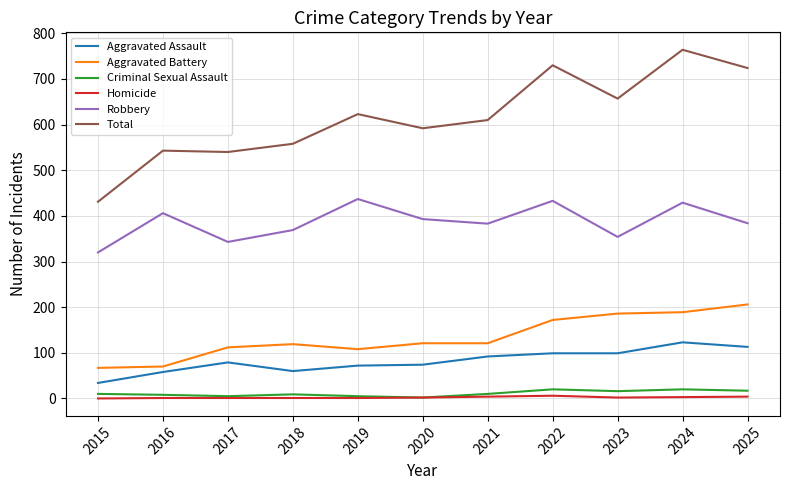

The value of Total at 2022 is 995. True or false?

False